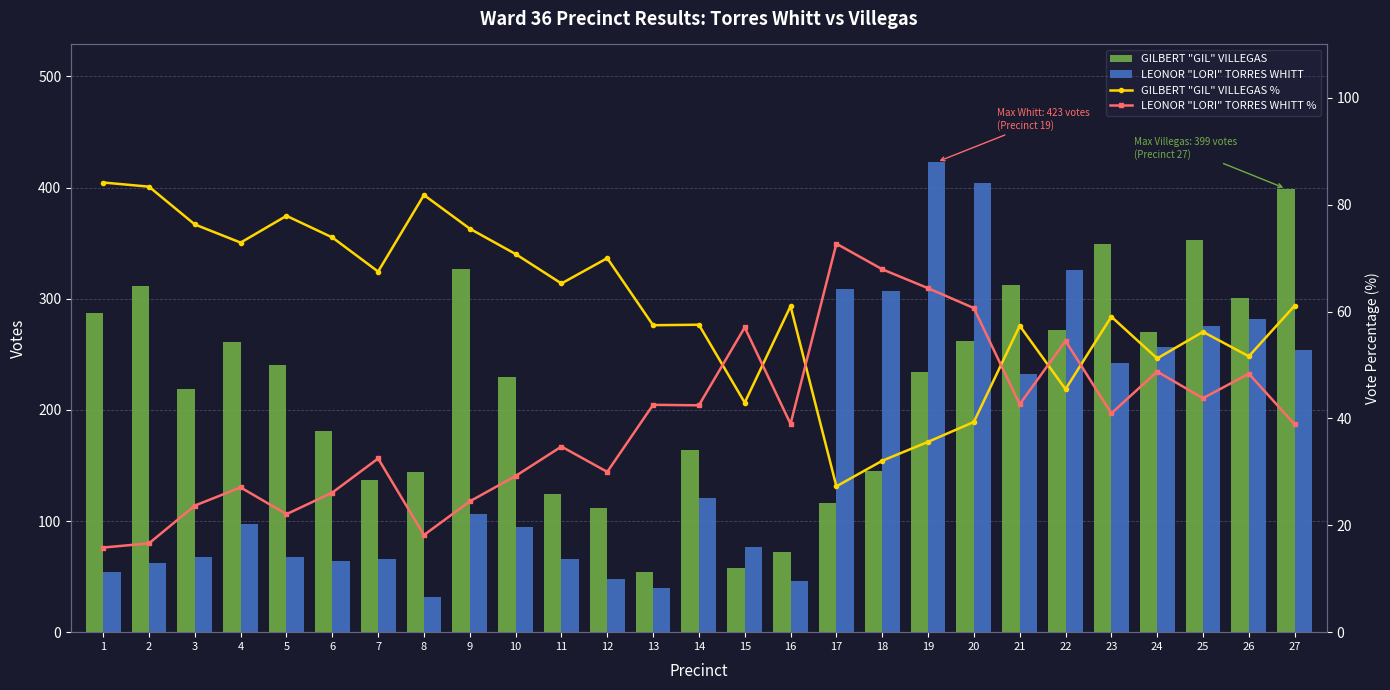

Between 4 and 13, which is larger?

4